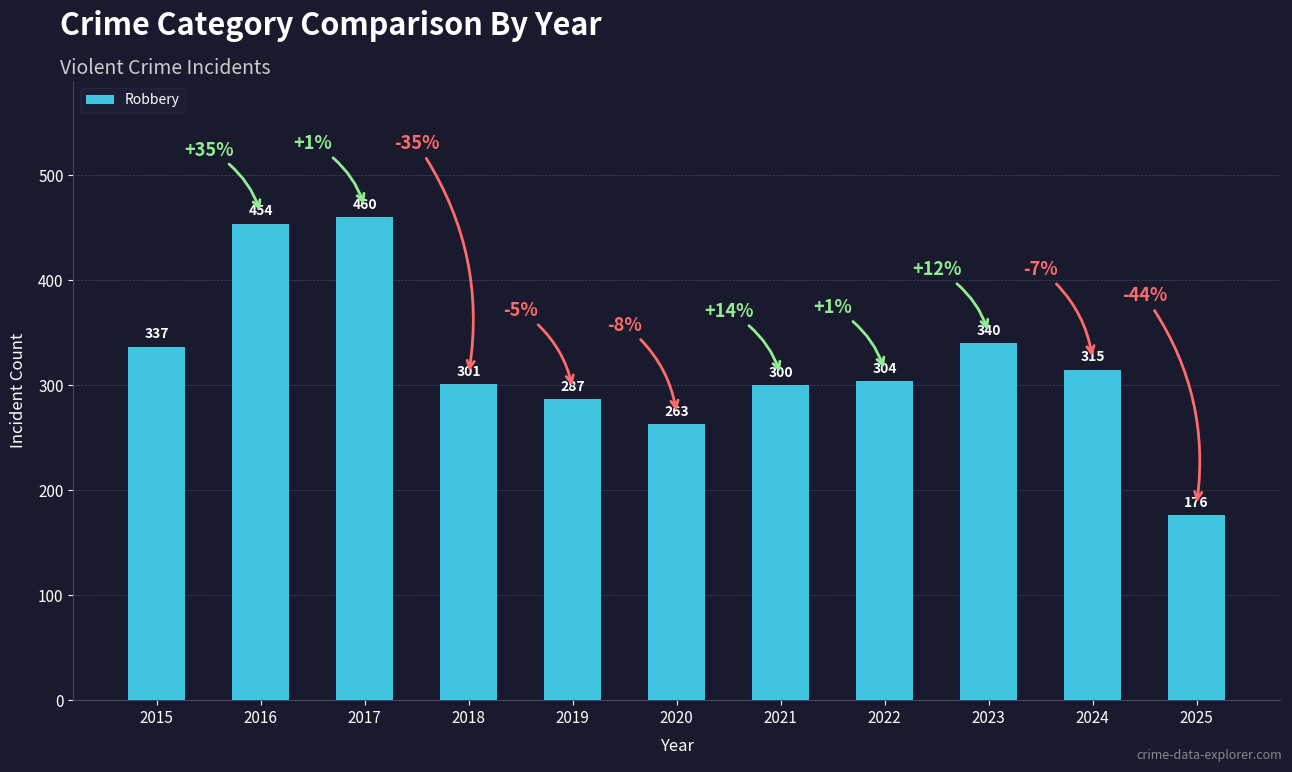

What is the sum of all values?

3537